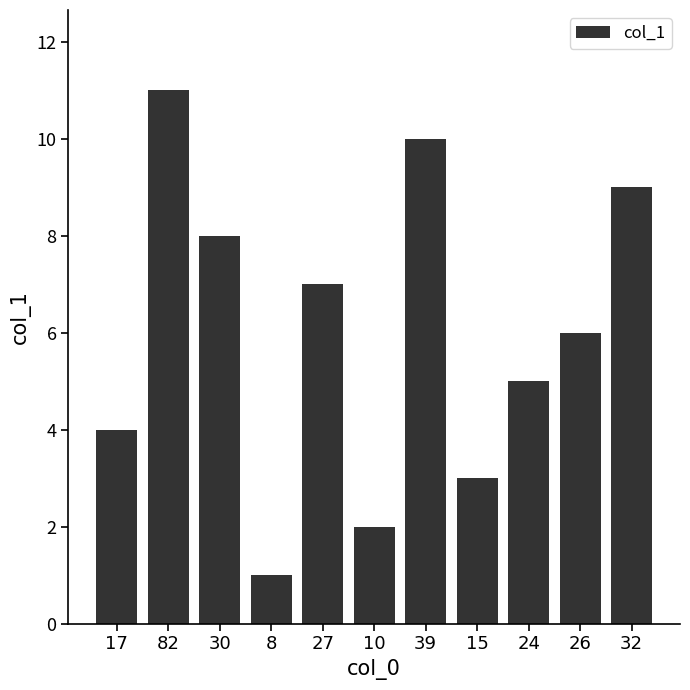

Reading left to right, extract all data points from this chart.

17=4	82=11	30=8	8=1	27=7	10=2	39=10	15=3	24=5	26=6	32=9